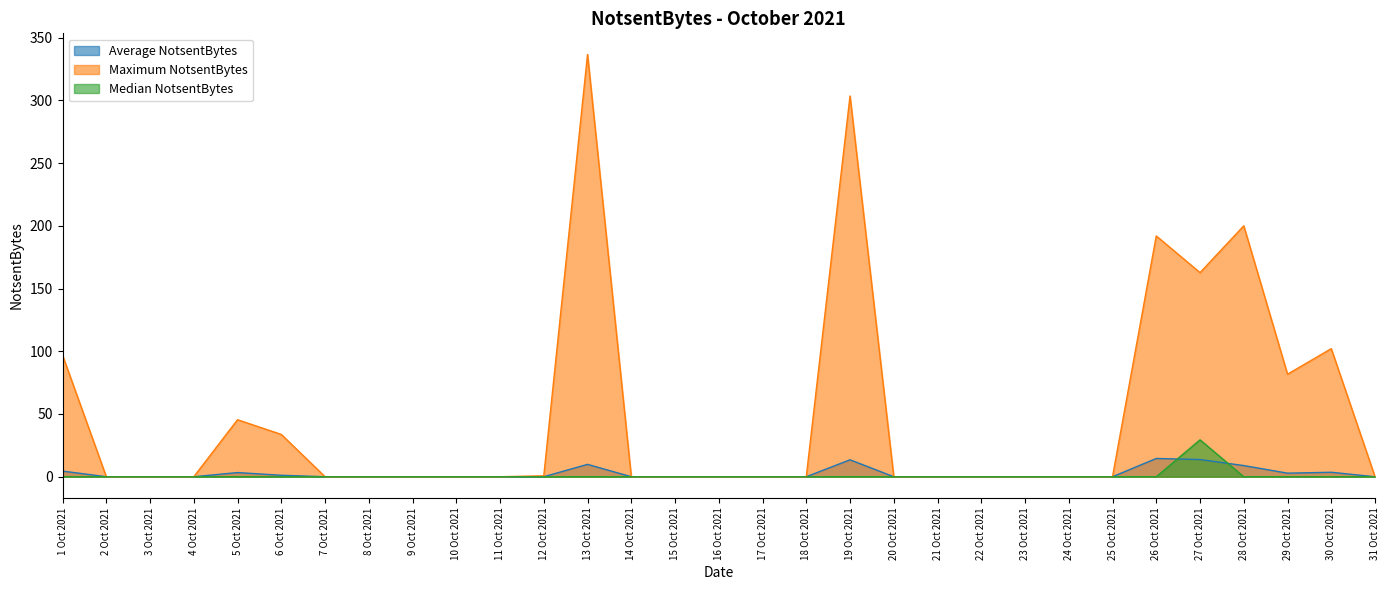

How many data points in Maximum NotsentBytes are above 0?

11